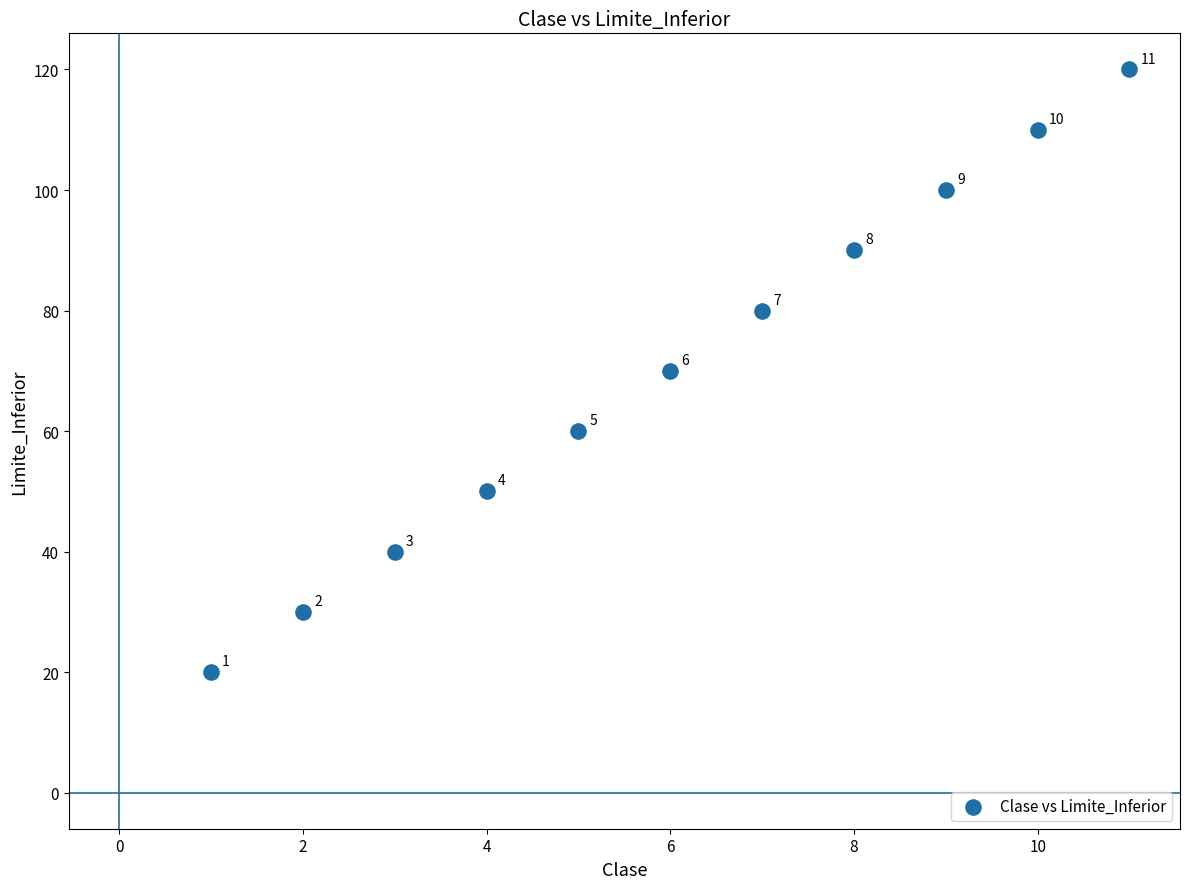

What Y value in the scatter plot is closest to 70?

70